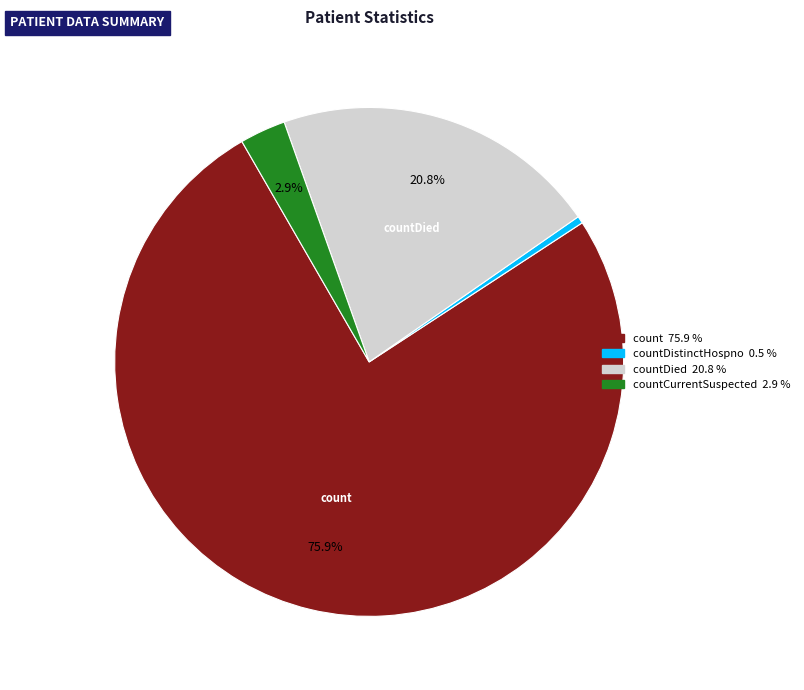

Does any single category account for the majority?

Yes